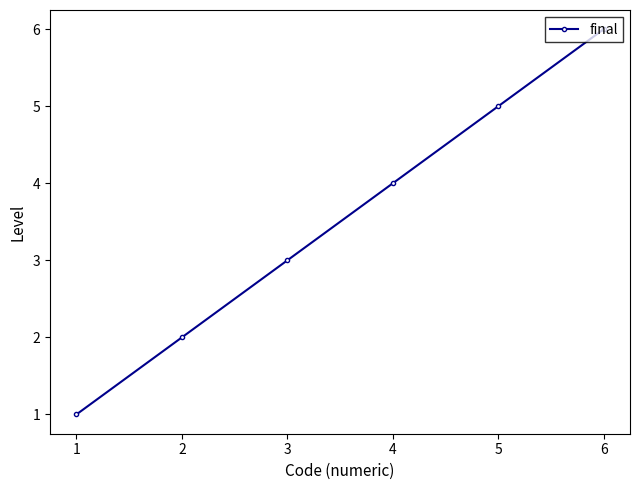

What is the difference between the maximum and minimum values?

5